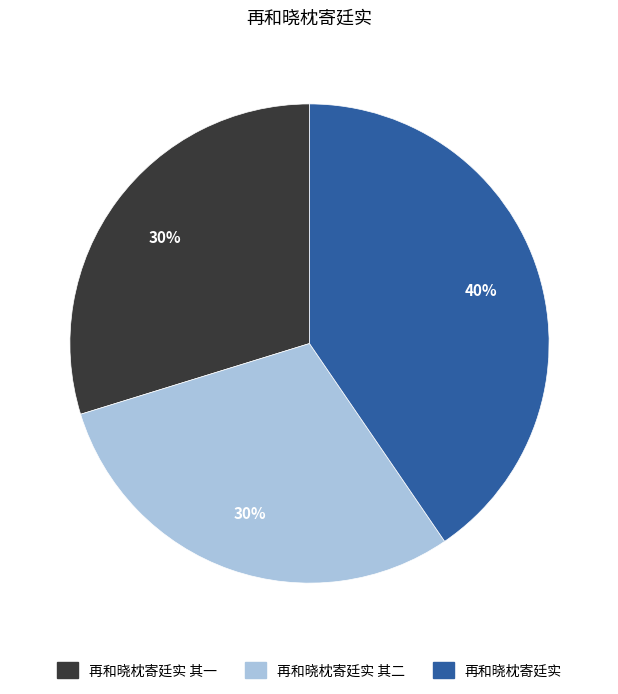

Is there any slice that represents more than half of the pie?

No